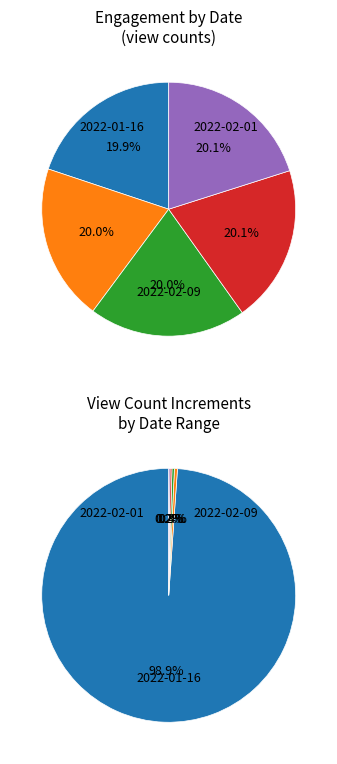

Count the number of slices in the pie.

5